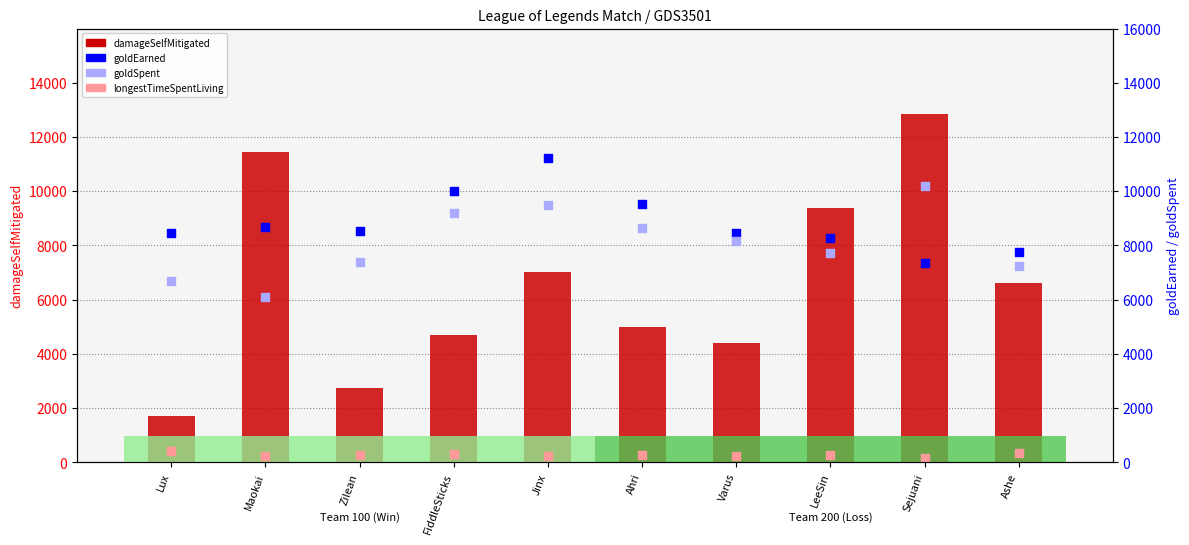

What are all the series names shown in the legend?

damageSelfMitigated, longestTimeSpentLiving, goldEarned, goldSpent